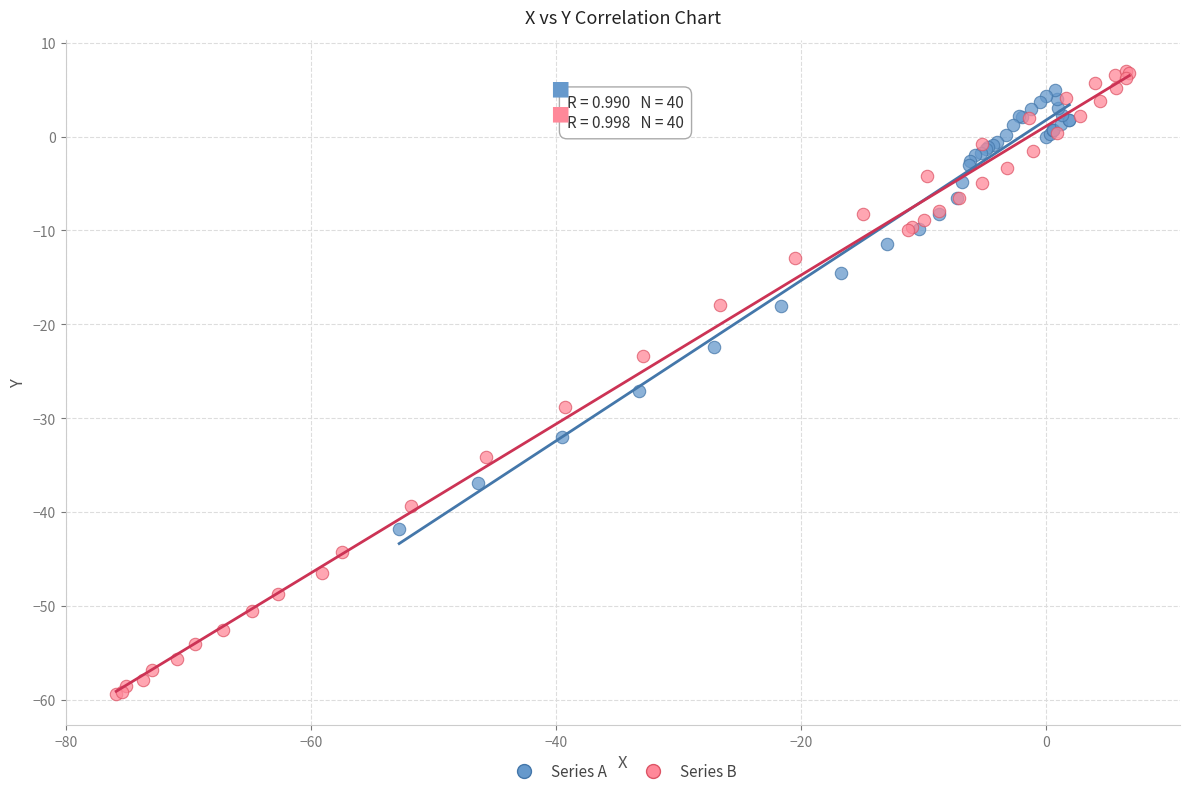

Which series reaches the minimum Y coordinate?

Series B